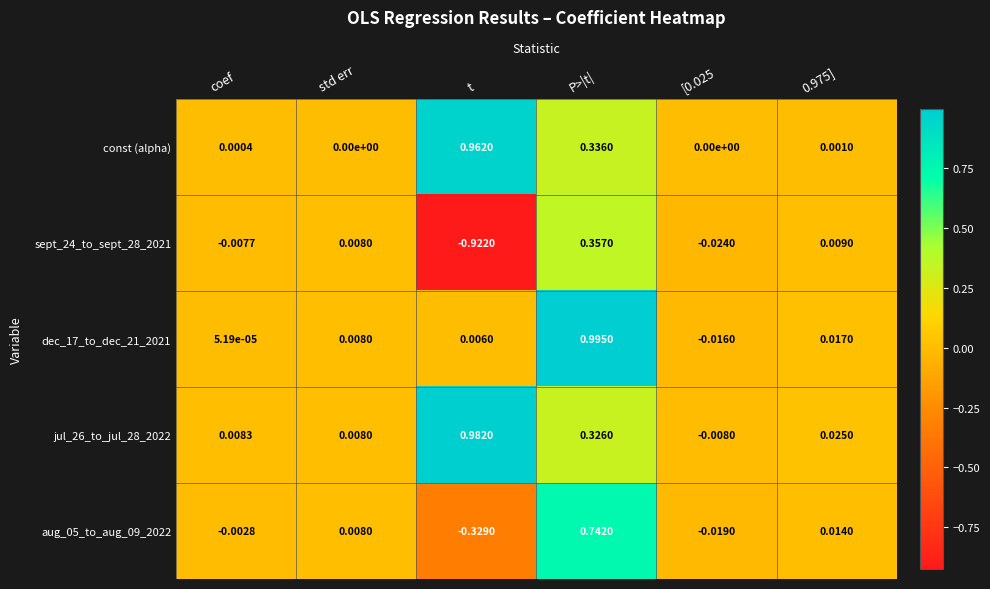

Is the value of jul_26_to_jul_28_2022 at [0.025 greater than the value of sept_24_to_sept_28_2021 at std err?

No